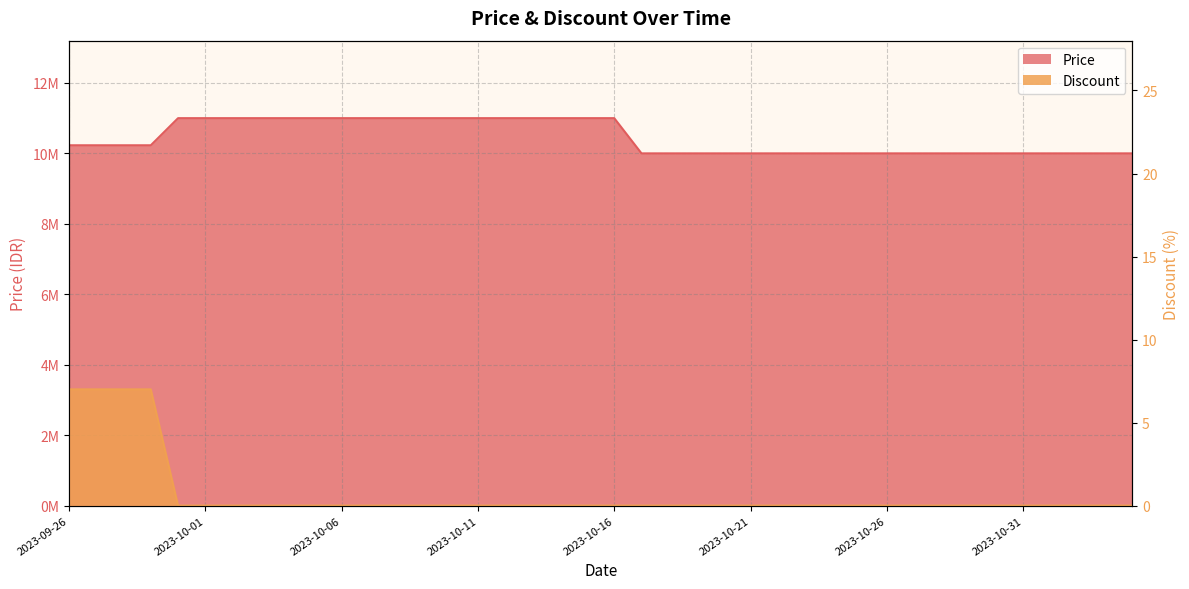

Reading left to right, extract all data points from this chart.

Price: 10230000	10230000	10230000	10230000	11000000	11000000	11000000	11000000	11000000	11000000	11000000	11000000	11000000	11000000	11000000	11000000	11000000	11000000	11000000	11000000	11000000	10000000	10000000	10000000	10000000	10000000	10000000	10000000	10000000	10000000	10000000	10000000	10000000	10000000	10000000	10000000	10000000	10000000	10000000	10000000
Discount: 7	7	7	7	0	0	0	0	0	0	0	0	0	0	0	0	0	0	0	0	0	0	0	0	0	0	0	0	0	0	0	0	0	0	0	0	0	0	0	0